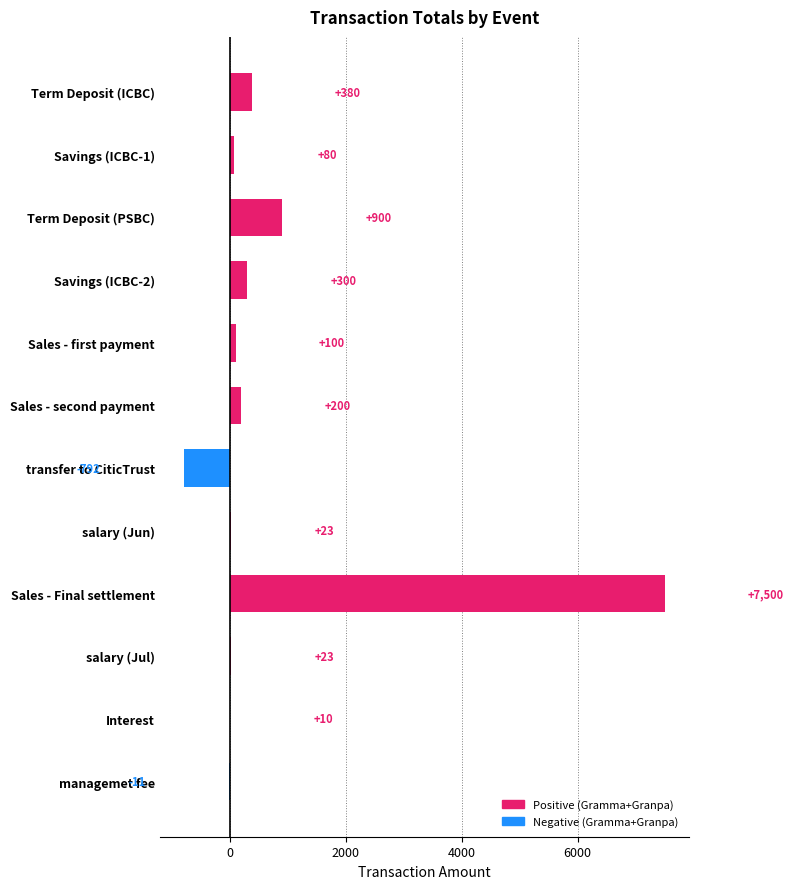

Is it true that the value at salary (Jul) is 23?

True